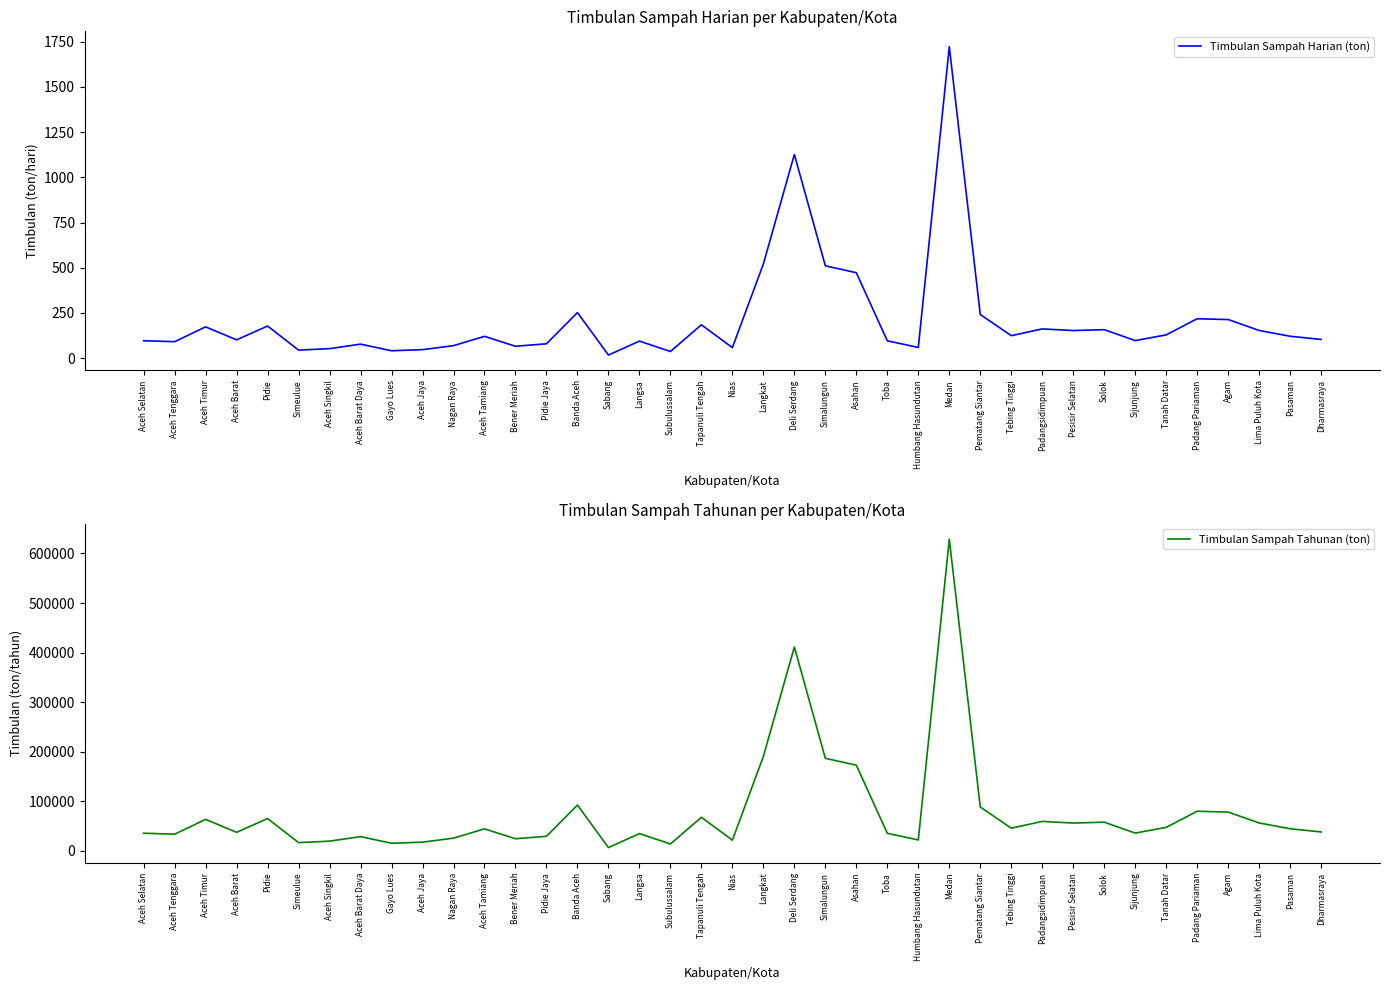

What is the value of the Timbulan Sampah Tahunan (ton) point at the 7th from the left?

19261.3